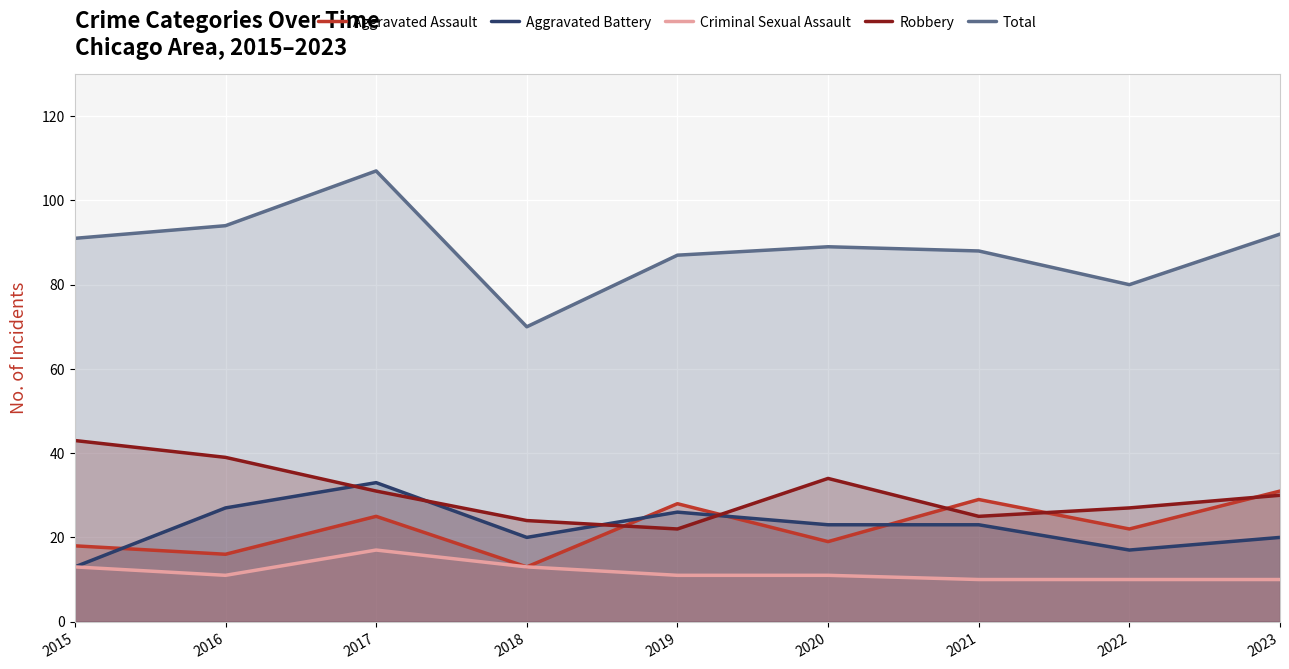

At which category does the chart reach its peak across all series?

2017